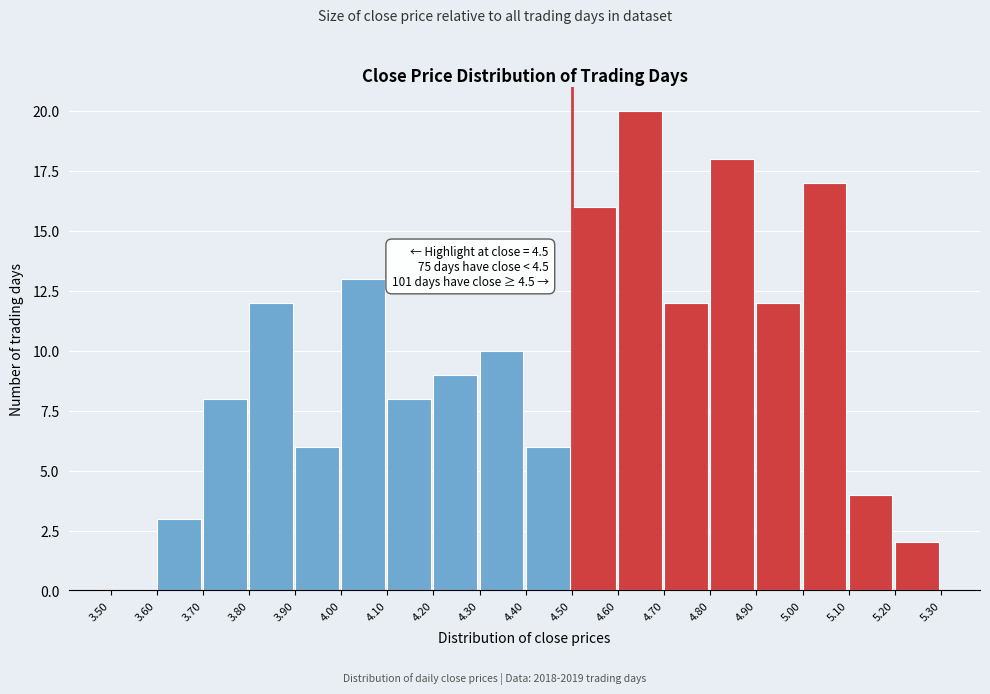

Over which range of the x-axis is the bar tallest?

4.60 to 4.70